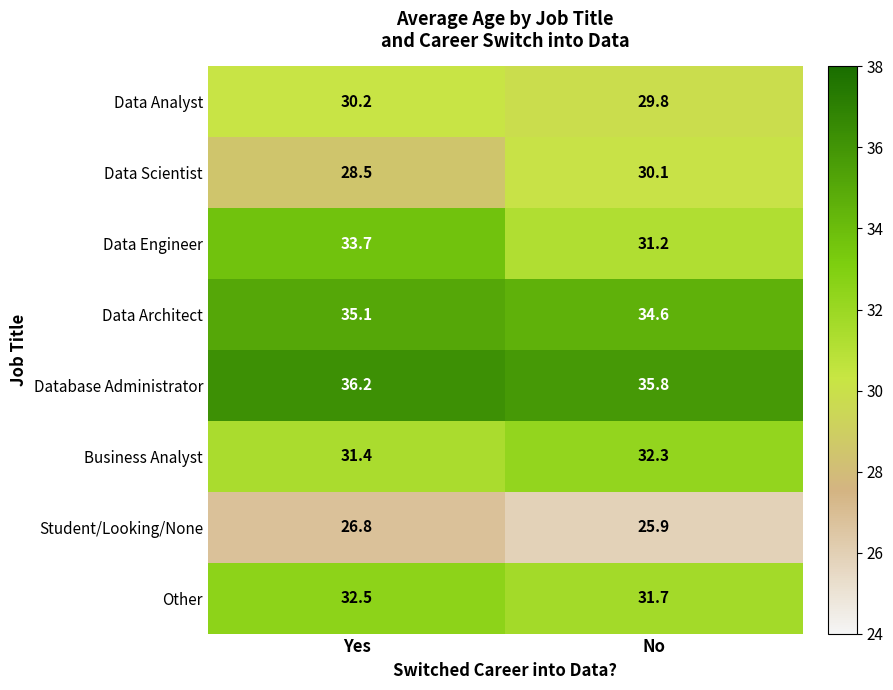

What is the difference between the highest and lowest values at Yes?

9.4